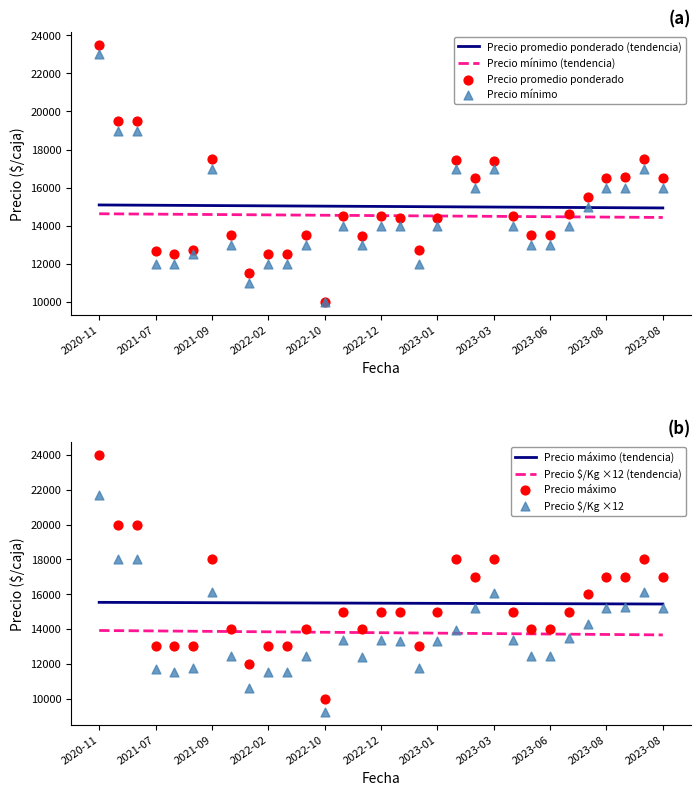

True or false: Precio mínimo (tendencia) and Precio promedio ponderado (tendencia) cross at least once.

False